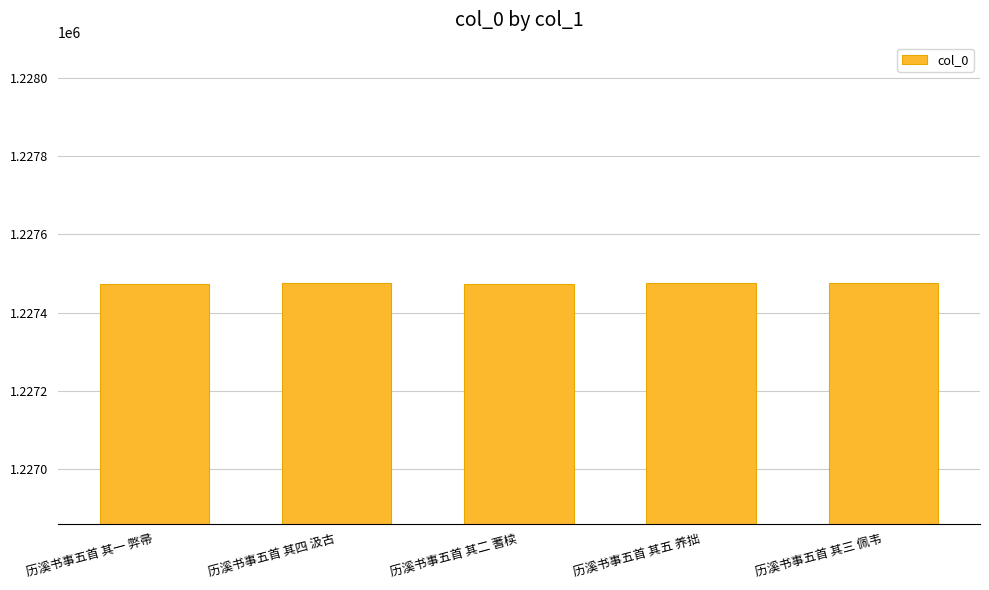

True or false: the data shows 1703598 at 历溪书事五首 其二 蓍椟.

False